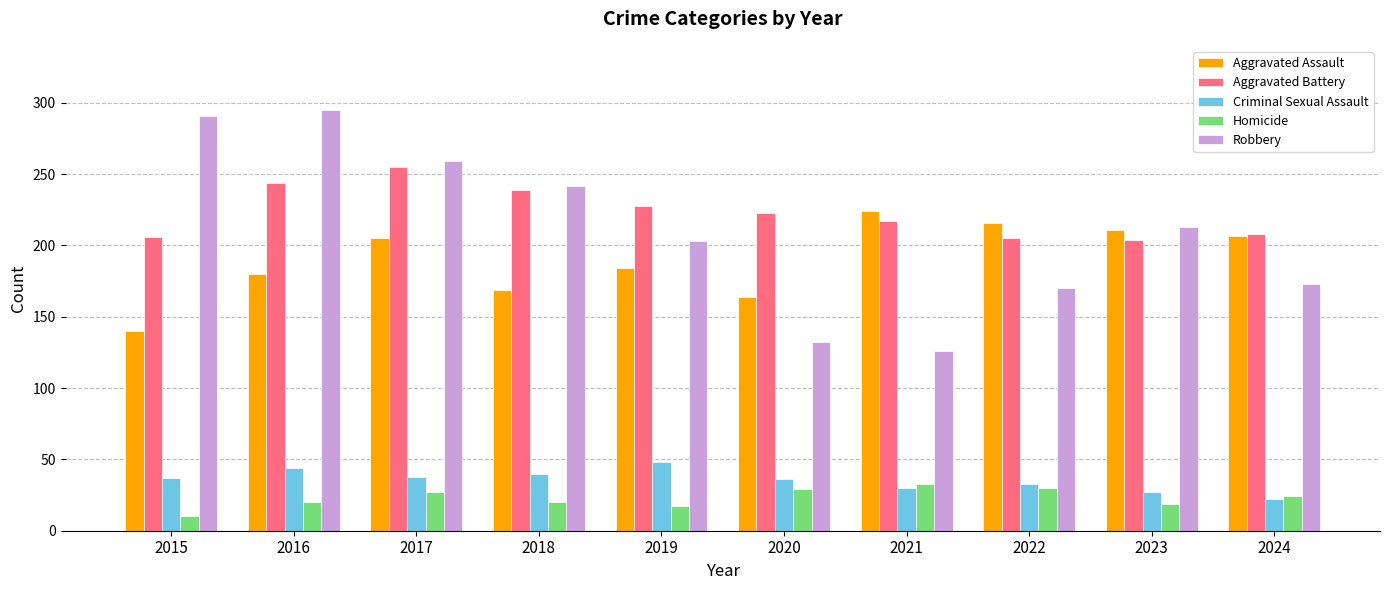

How many values in the Robbery series are below 213?

5